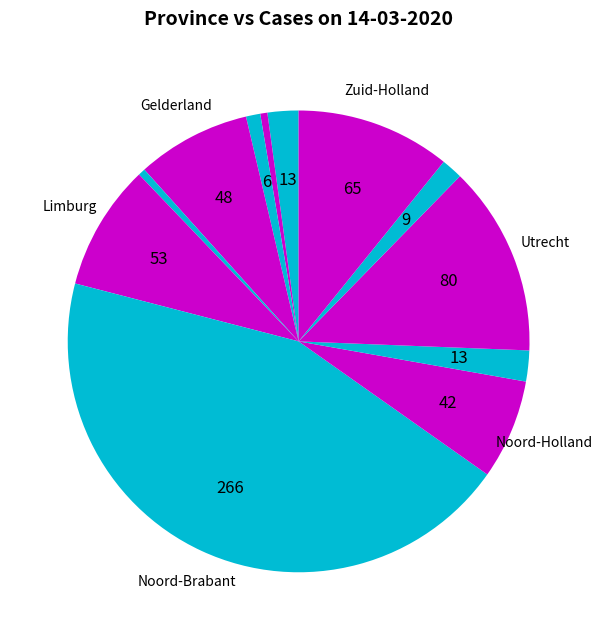

Count the number of slices in the pie.

12